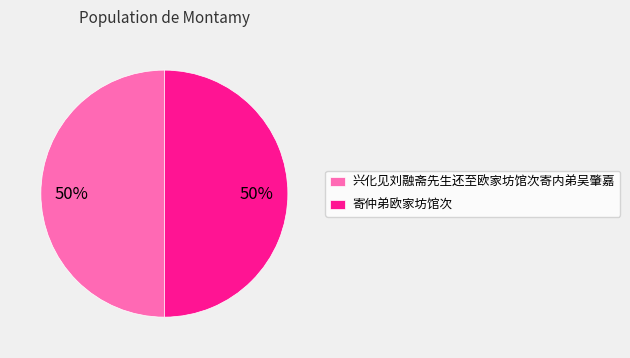

How many segments does this pie chart have?

2